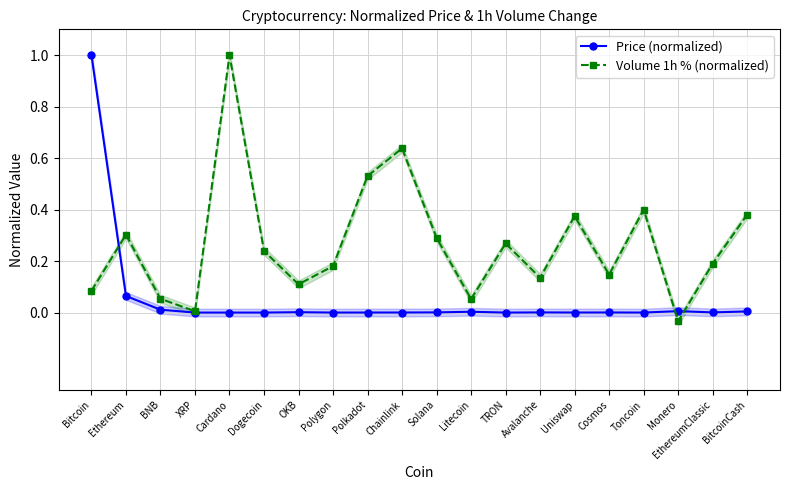

Rank the categories by Price (normalized) value from highest to lowest.

Bitcoin, Ethereum, BNB, Monero, BitcoinCash, Litecoin, OKB, Solana, EthereumClassic, Avalanche, Cosmos, Chainlink, Polkadot, Uniswap, Toncoin, Polygon, XRP, Cardano, Dogecoin, TRON